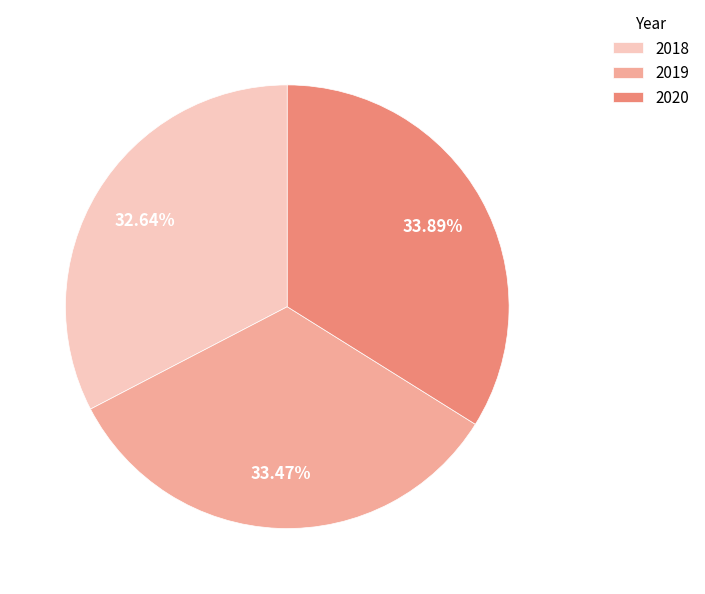

Combined, do 2020 and 2018 account for over 50%?

Yes